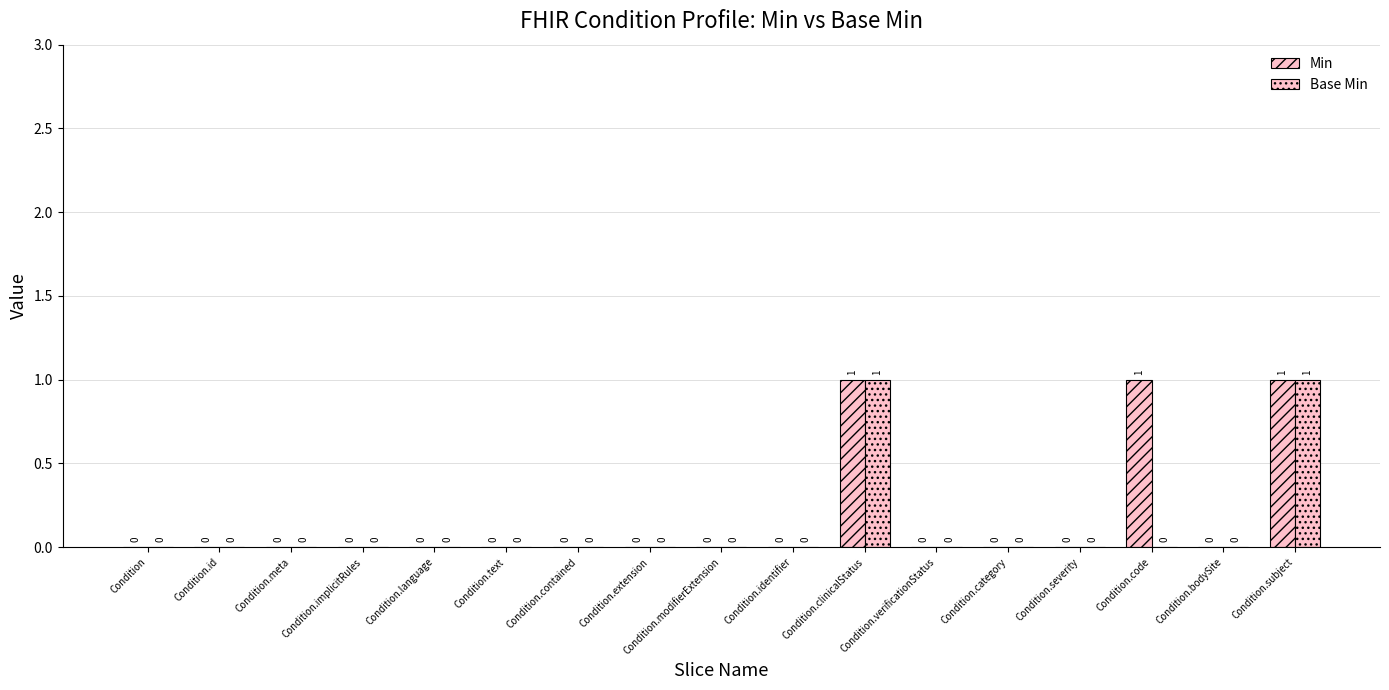

What is the label of the 10th bar from the left?

Condition.identifier